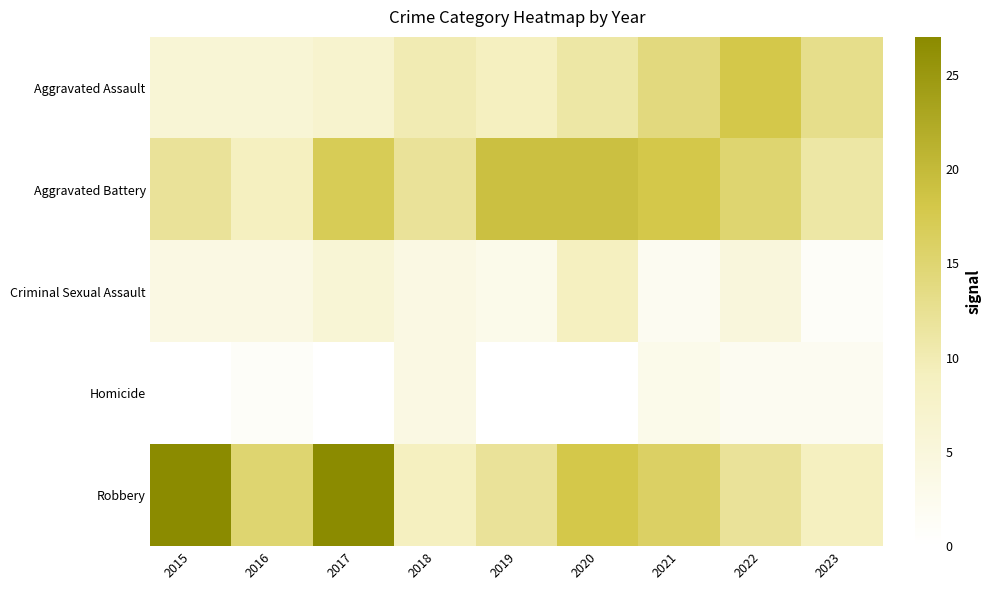

Which category has the lowest value across all series?

2015